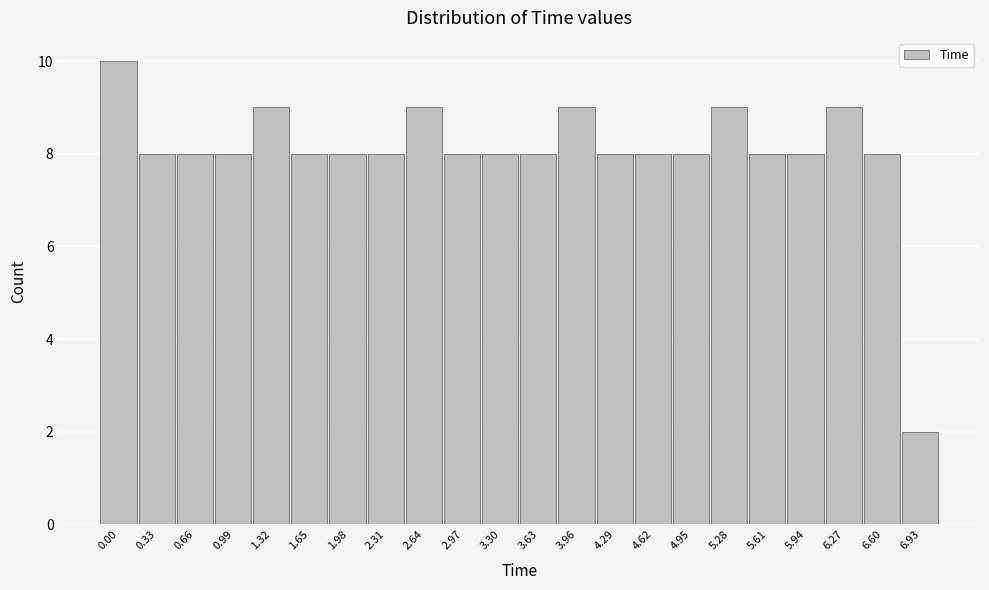

Reading left to right, transcribe all the data shown in this chart.

10	8	8	8	9	8	8	8	9	8	8	8	9	8	8	8	9	8	8	9	8	2